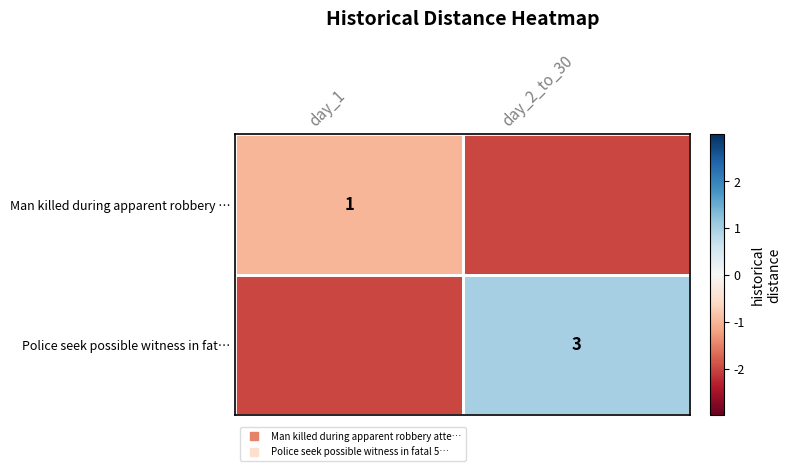

At which label does Man killed during apparent robbery … reach its minimum?

day_2_to_30